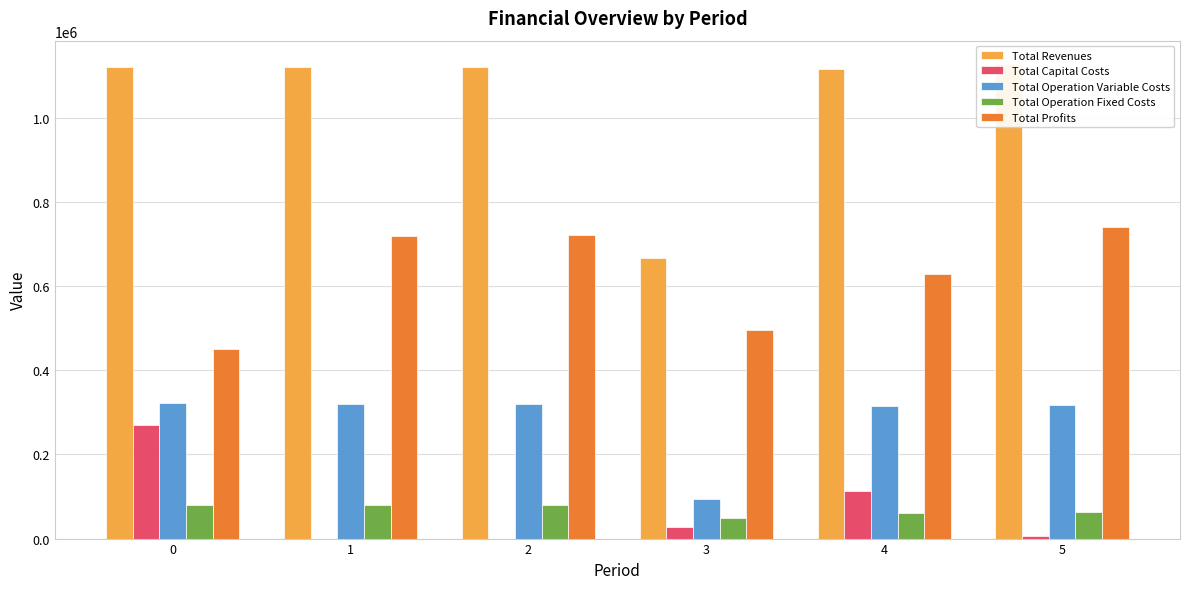

At 3, list the series in order from largest to smallest.

Total Revenues, Total Profits, Total Operation Variable Costs, Total Operation Fixed Costs, Total Capital Costs